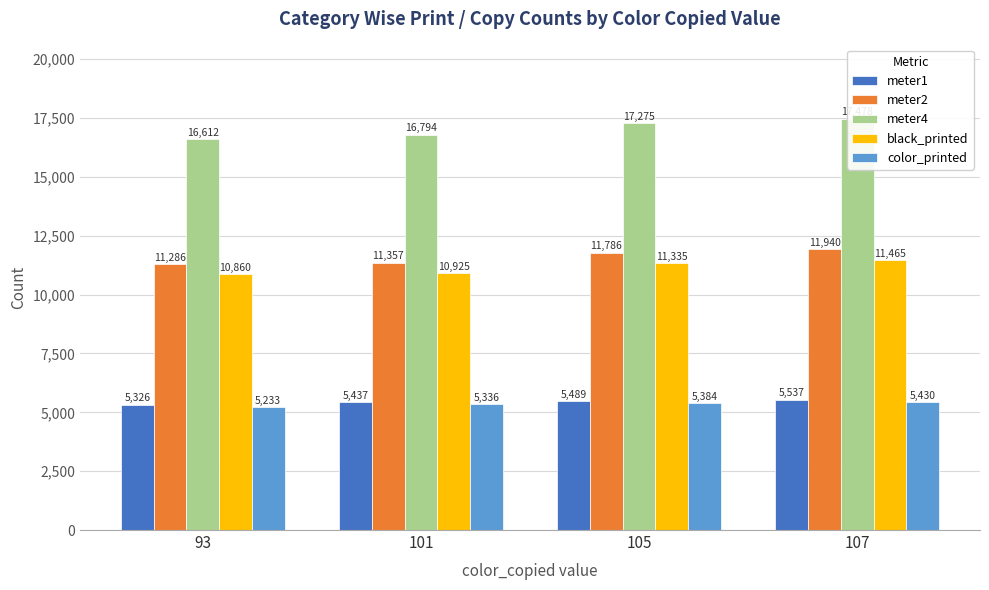

True or false: meter4 has a value of 5544 at 107.

False